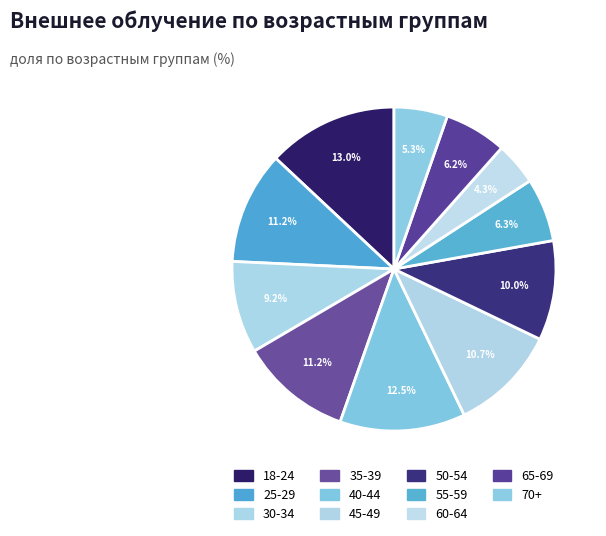

How many segments does this pie chart have?

11